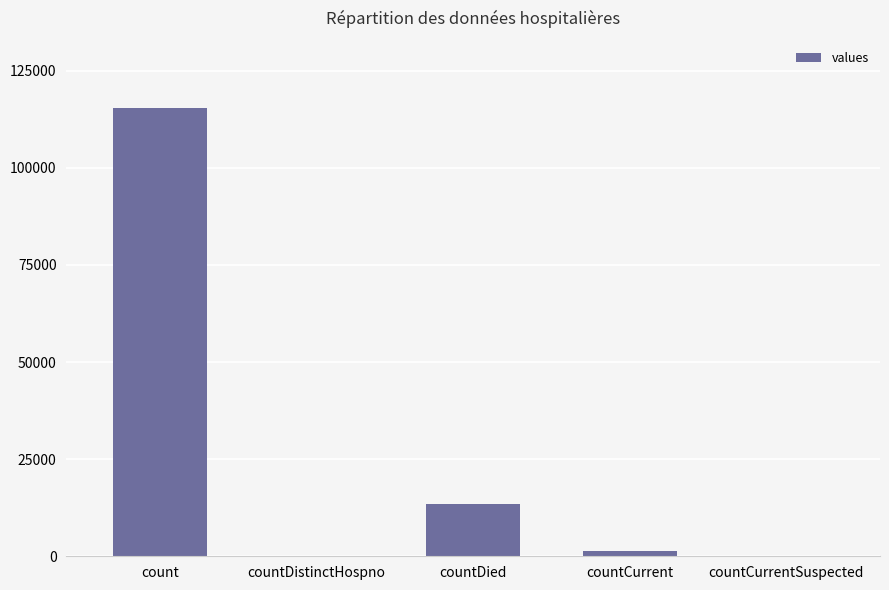

Is it true that the value at countCurrentSuspected is 0?

True